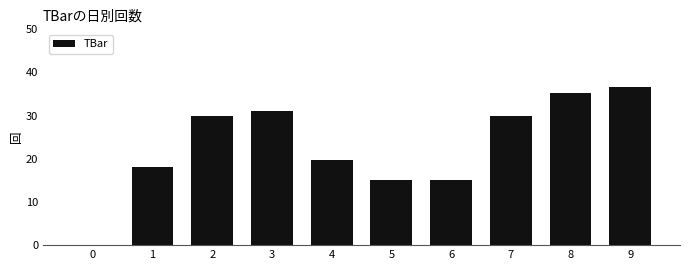

Does the chart contain stacked bars?

No